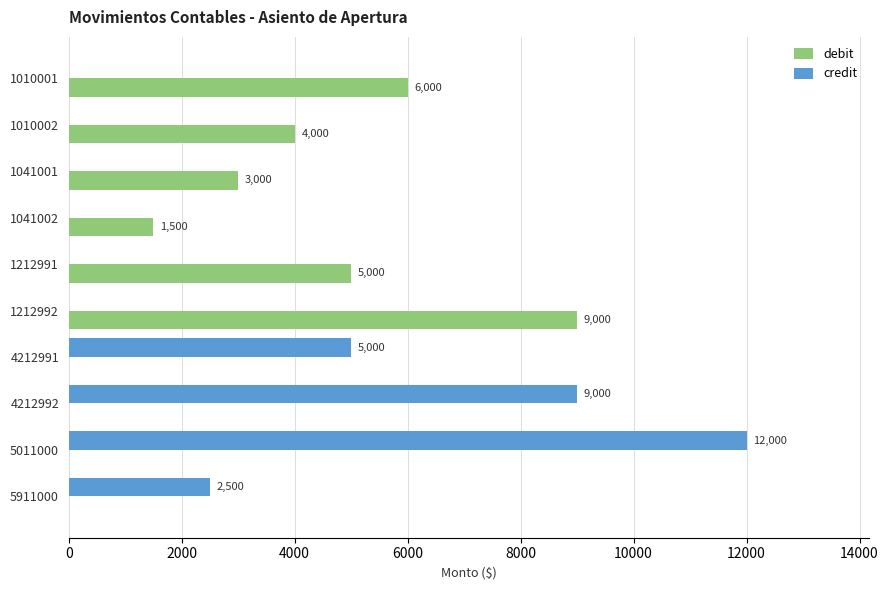

The debit series shows 4828 at 5011000. True or false?

False